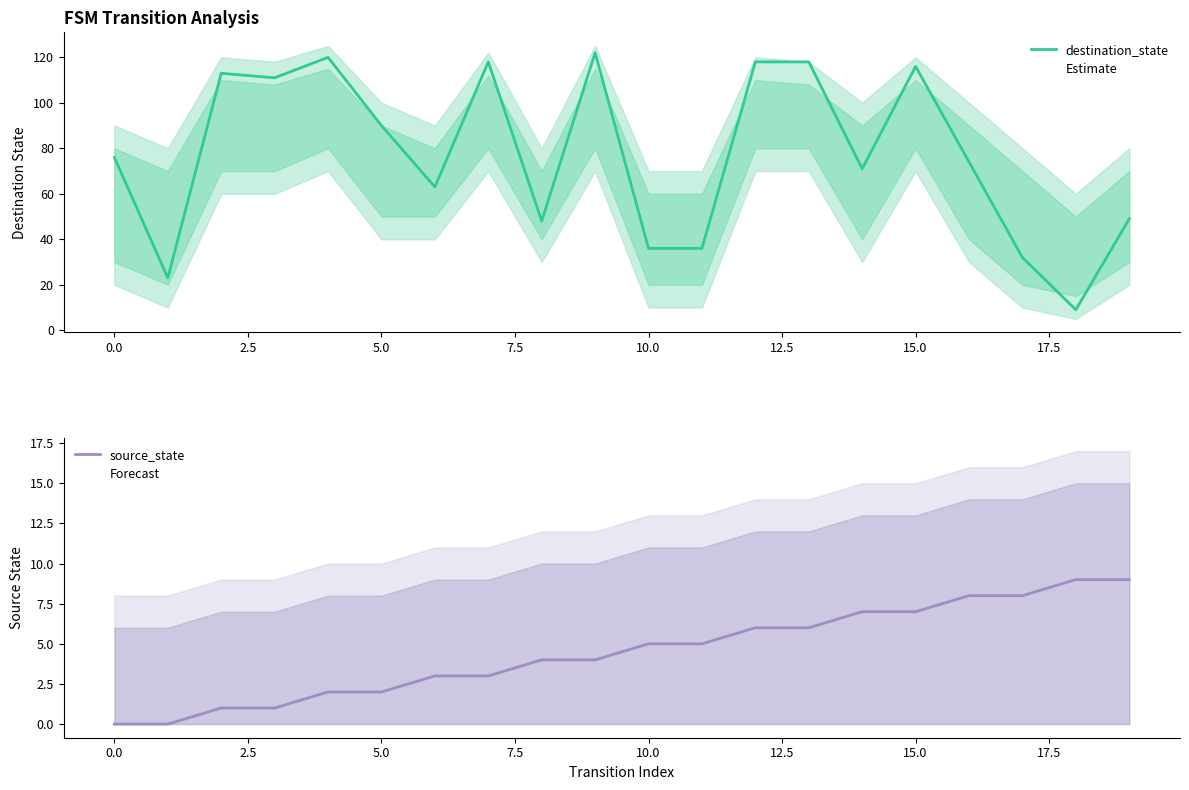

What is the average value of the destination_state series?

77